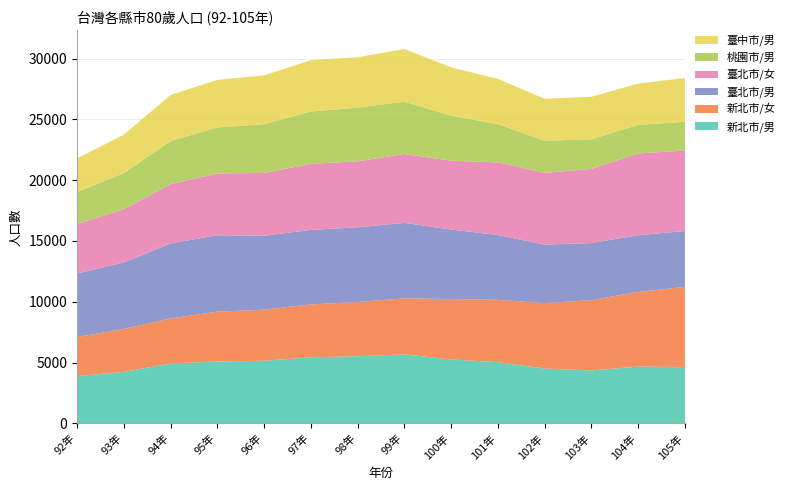

Reading left to right, extract all data points from this chart.

新北市/男: 92年=3895	93年=4237	94年=4929	95年=5098	96年=5151	97年=5437	98年=5521	99年=5679	100年=5259	101年=5035	102年=4514	103年=4359	104年=4677	105年=4625
新北市/女: 92年=3209	93年=3533	94年=3706	95年=4090	96年=4203	97年=4350	98年=4461	99年=4603	100年=4972	101年=5129	102年=5380	103年=5780	104年=6135	105年=6602
臺北市/男: 92年=5216	93年=5461	94年=6163	95年=6281	96年=6076	97年=6118	98年=6144	99年=6203	100年=5711	101年=5323	102年=4811	103年=4693	104年=4660	105年=4594
臺北市/女: 92年=4078	93年=4377	94年=4872	95年=5086	96年=5165	97年=5439	98年=5421	99年=5663	100年=5657	101年=5971	102年=5895	103年=6090	104年=6725	105年=6618
桃園市/男: 92年=2638	93年=2965	94年=3543	95年=3779	96年=4010	97年=4301	98年=4411	99年=4304	100年=3706	101年=3148	102年=2642	103年=2440	104年=2344	105年=2359
臺中市/男: 92年=2755	93年=3165	94年=3791	95年=3905	96年=4008	97年=4220	98年=4146	99年=4330	100年=3971	101年=3720	102年=3451	103年=3493	104年=3398	105年=3603